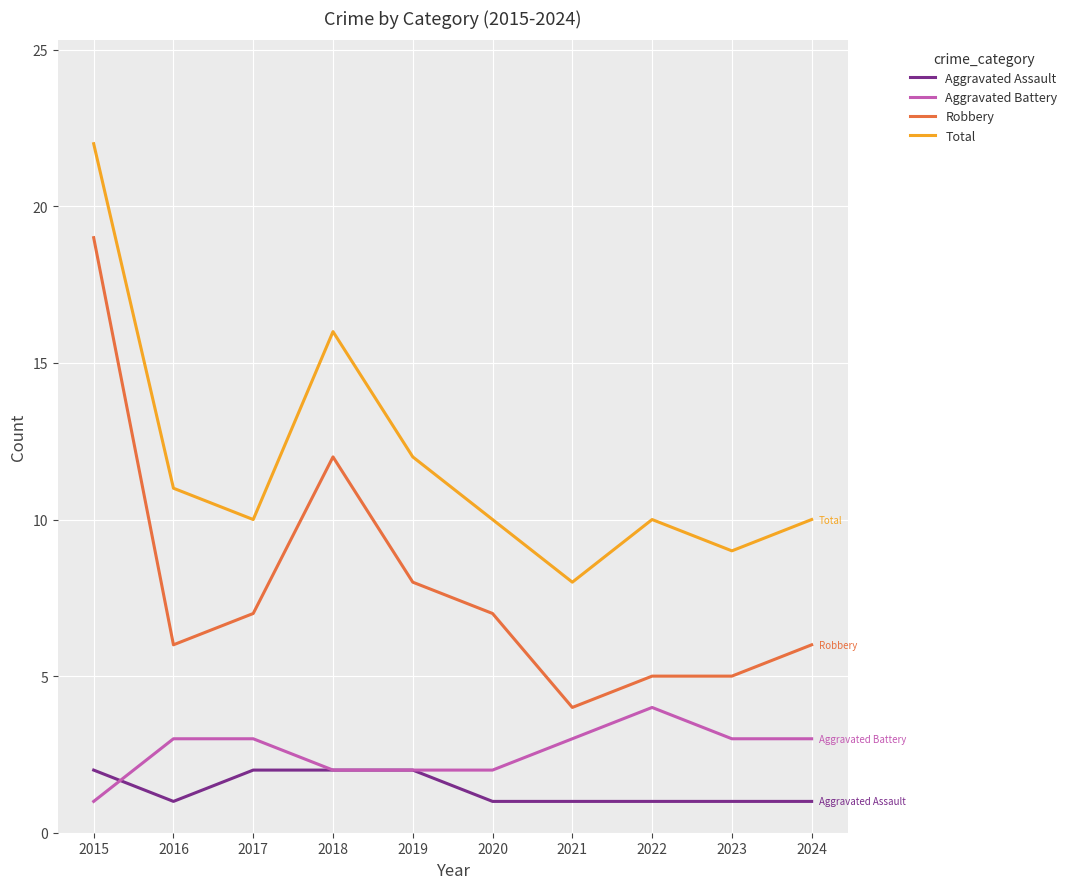

What is the total value across all series at 2017?

22